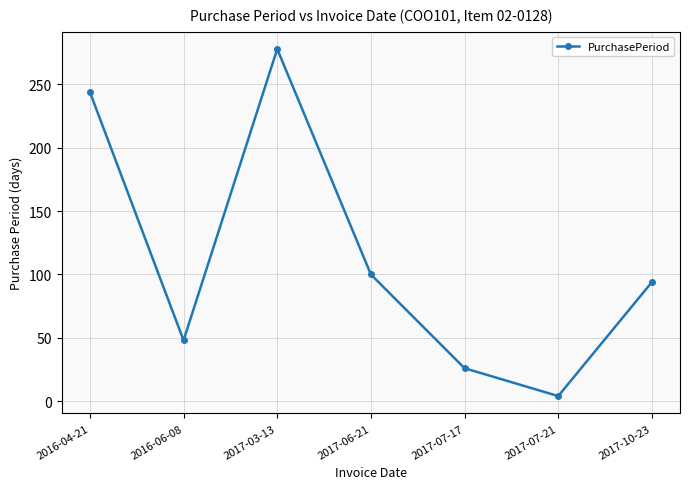

True or false: the data shows 405 at 2016-04-21.

False